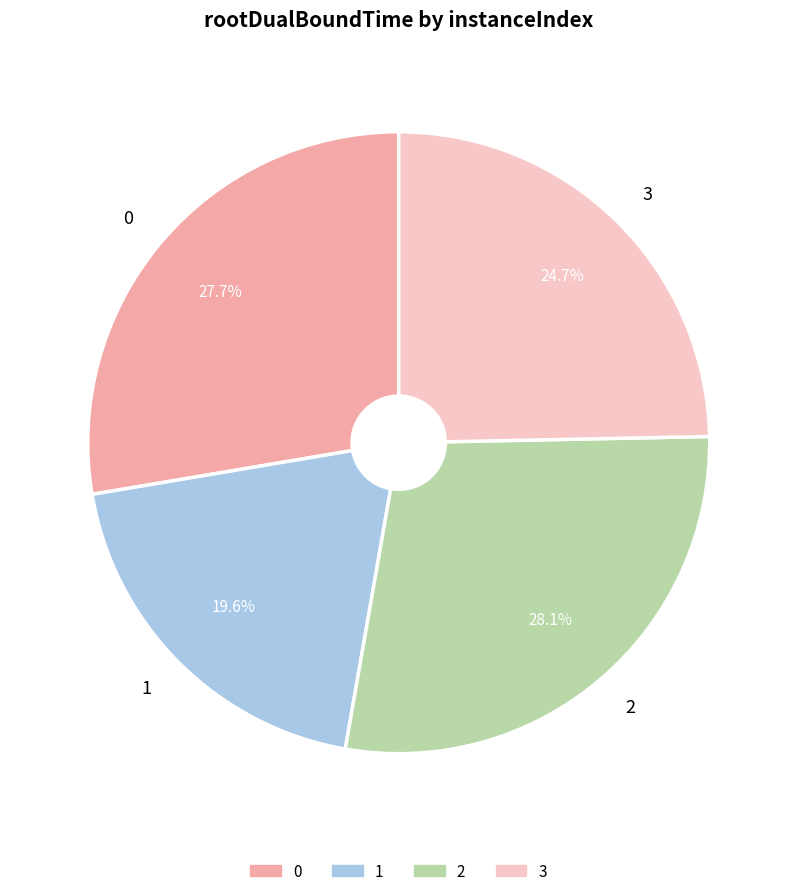

How many segments does this pie chart have?

4